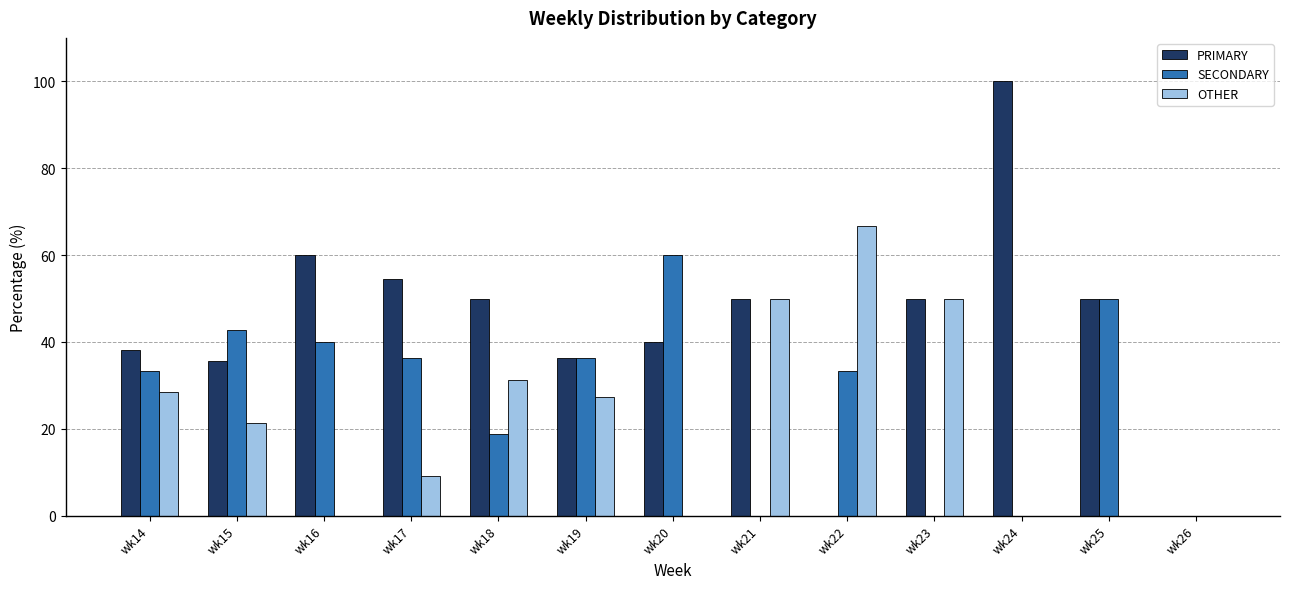

Which series has the largest total across all categories?

PRIMARY